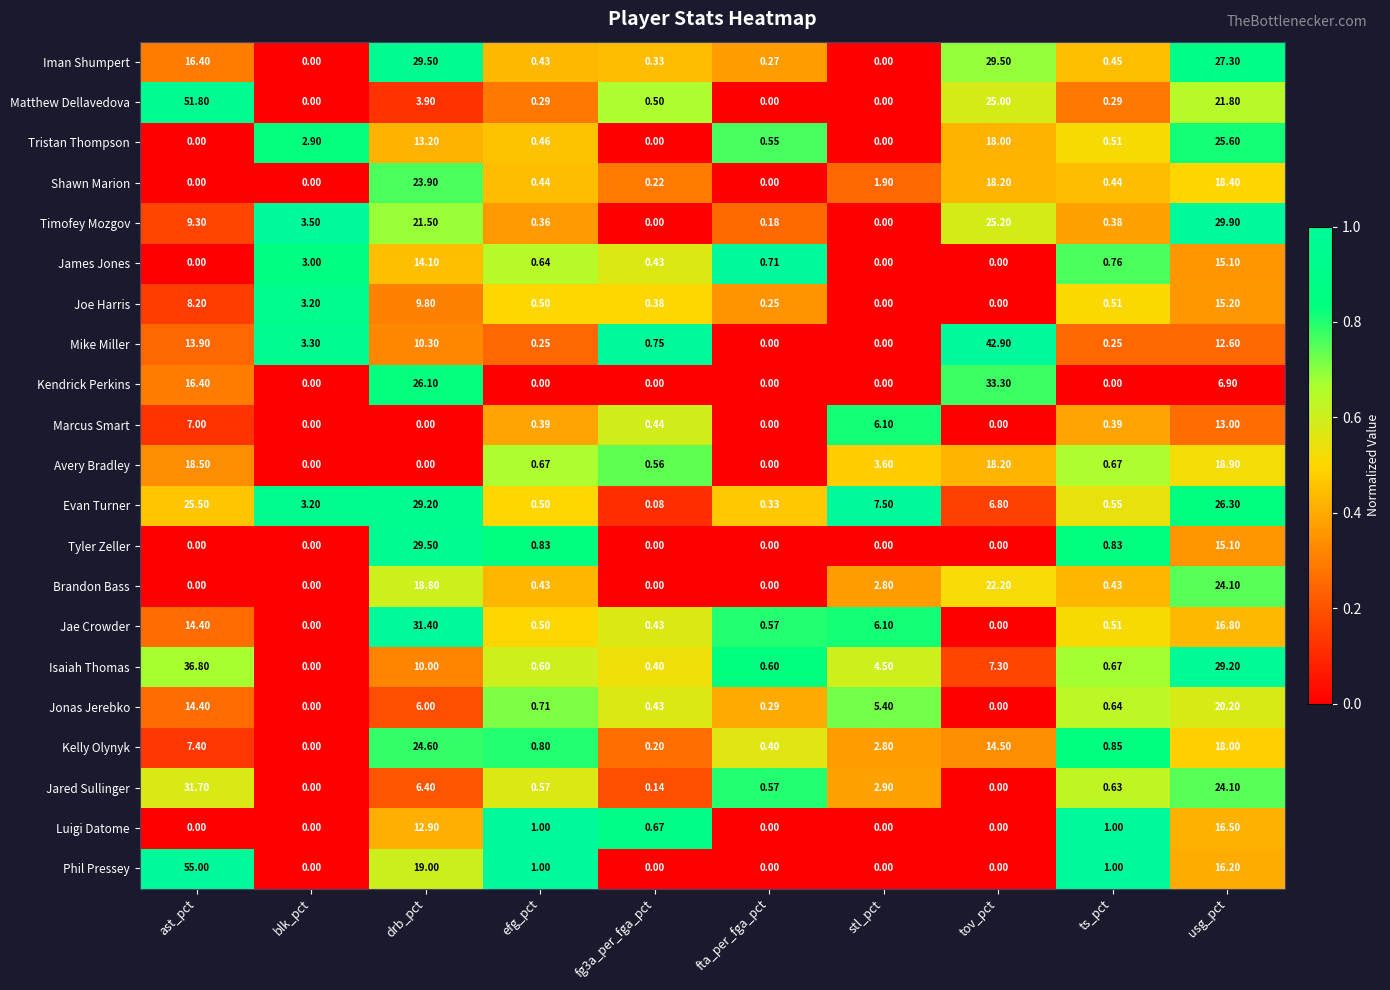

Between blk_pct and fg3a_per_fga_pct, which series saw the biggest shift?

Timofey Mozgov